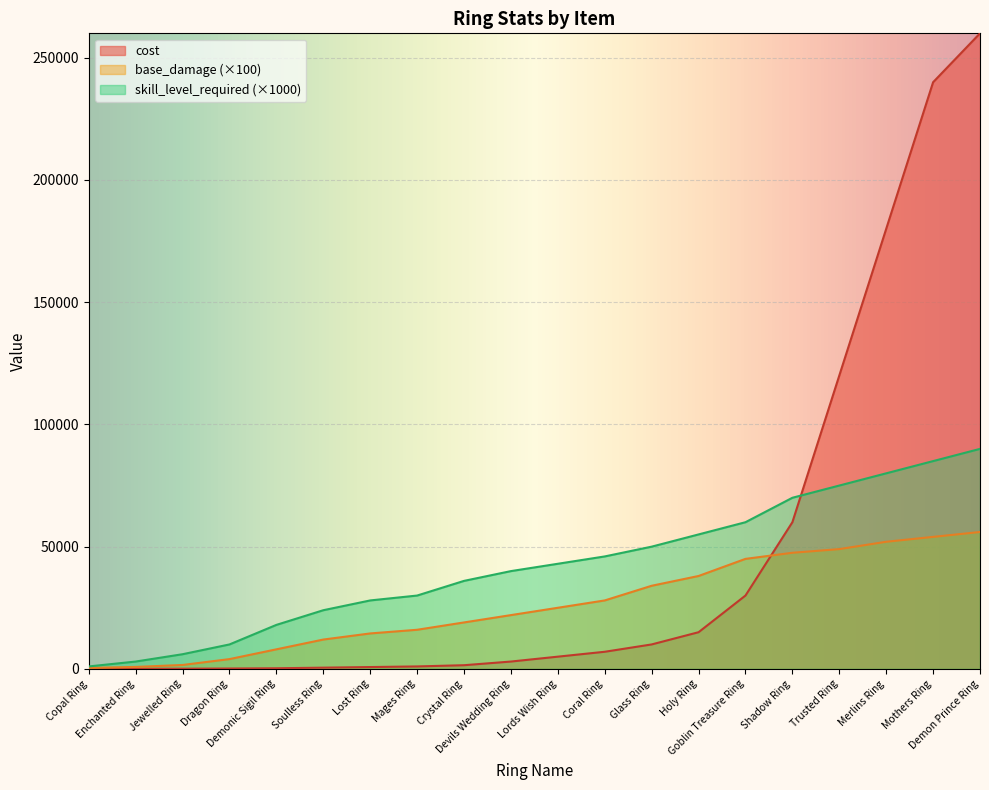

Rank the series by their maximum value, from highest to lowest.

cost, skill_level_required (×1000), base_damage (×100)